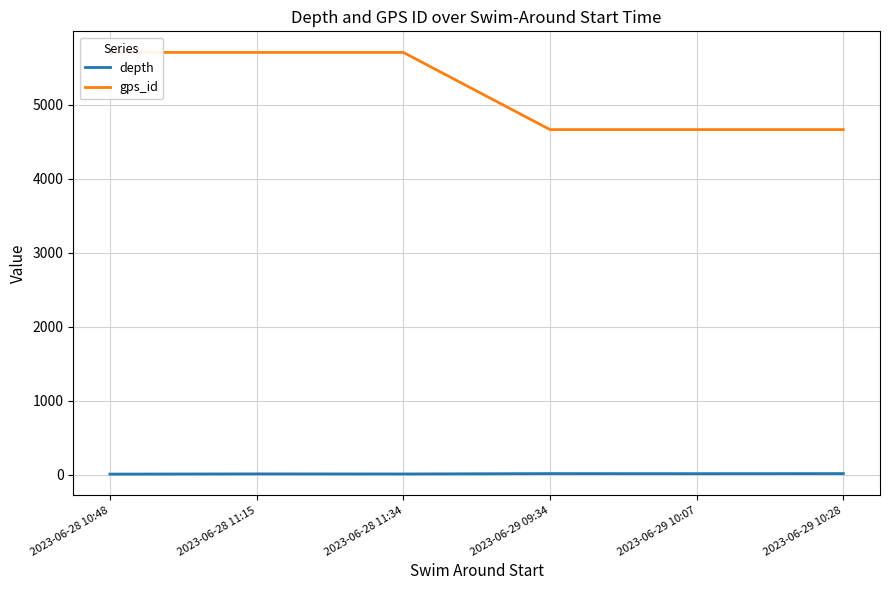

At 2023-06-28 10:48, list the series in order from largest to smallest.

gps_id, depth